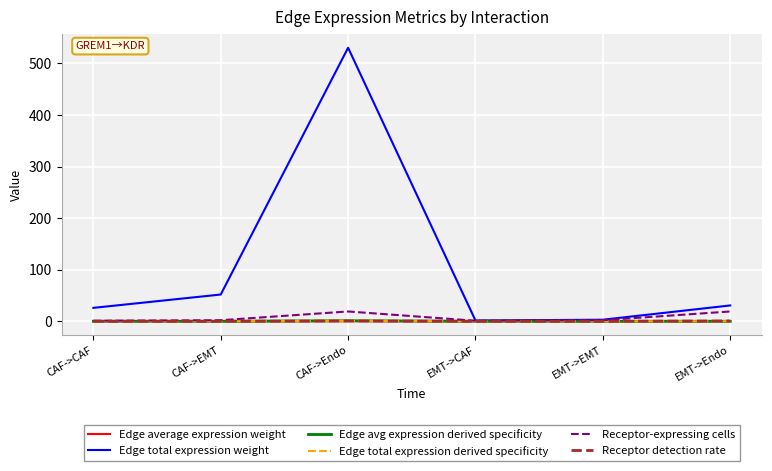

Which series has the widest spread of values?

Edge total expression weight